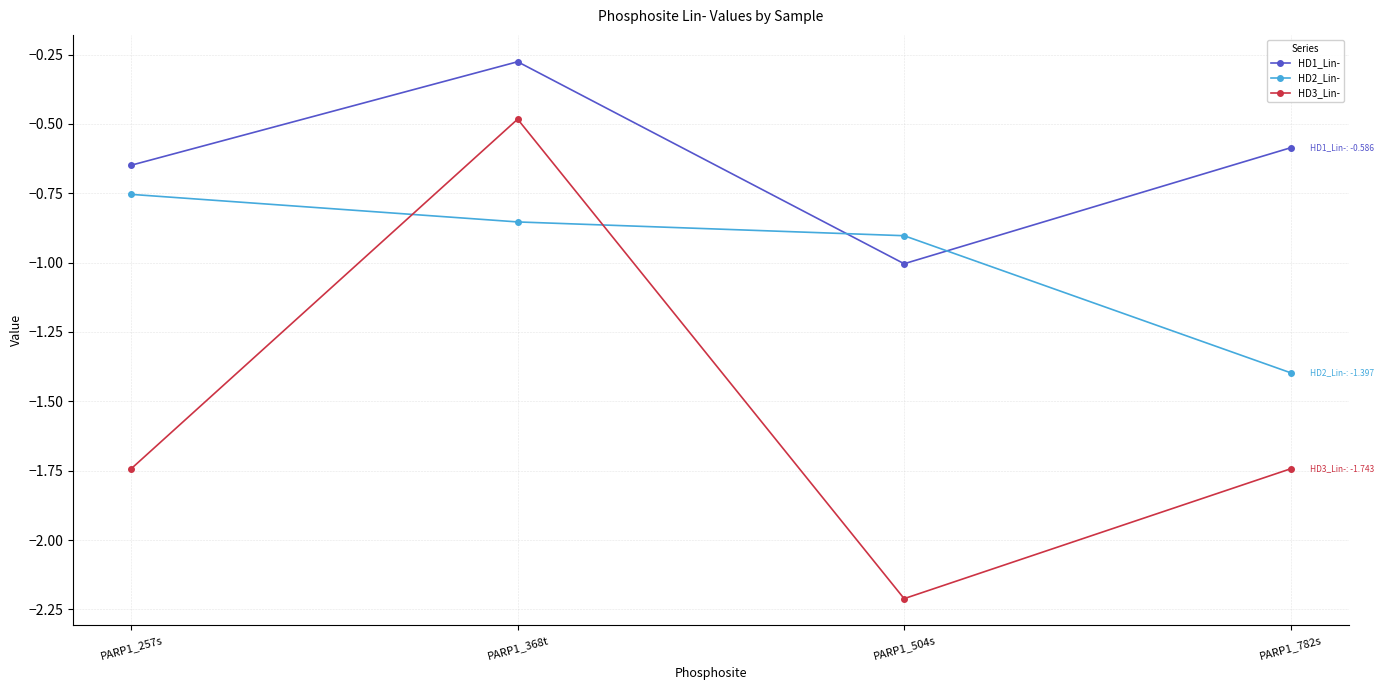

What is the difference between the HD2_Lin- values at PARP1_504s and PARP1_782s?

0.5